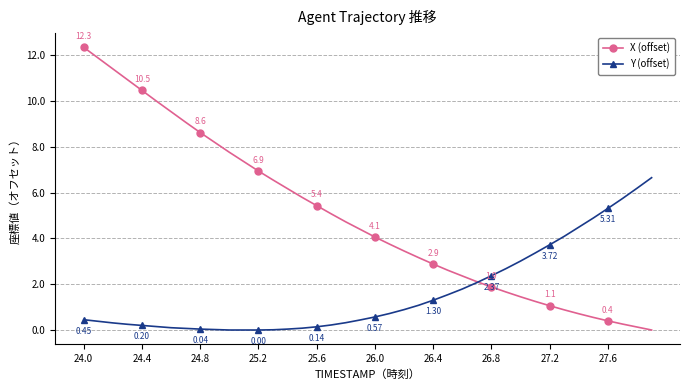

How many values in the X (offset) series exceed 4?

21